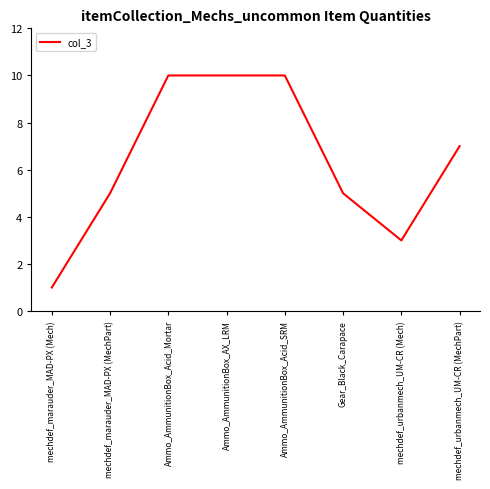

What position from the right is mechdef_marauder_MAD-PX (MechPart)?

7